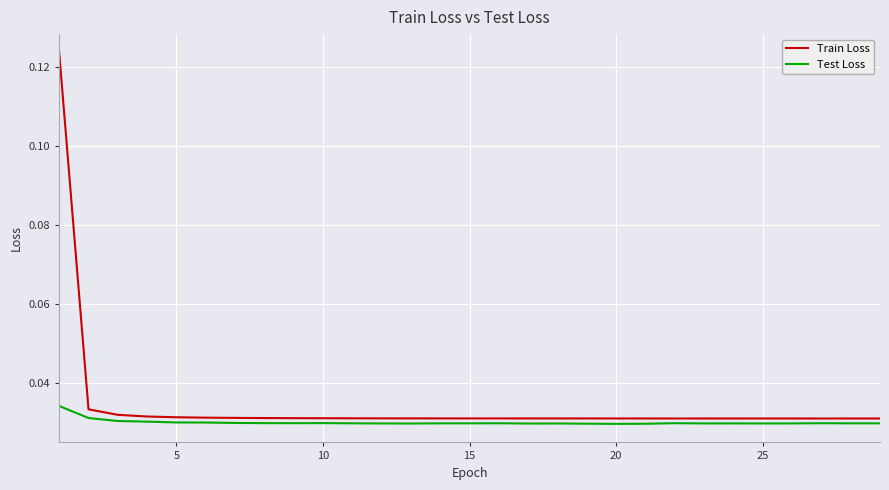

Which series has the widest spread of values?

Train Loss